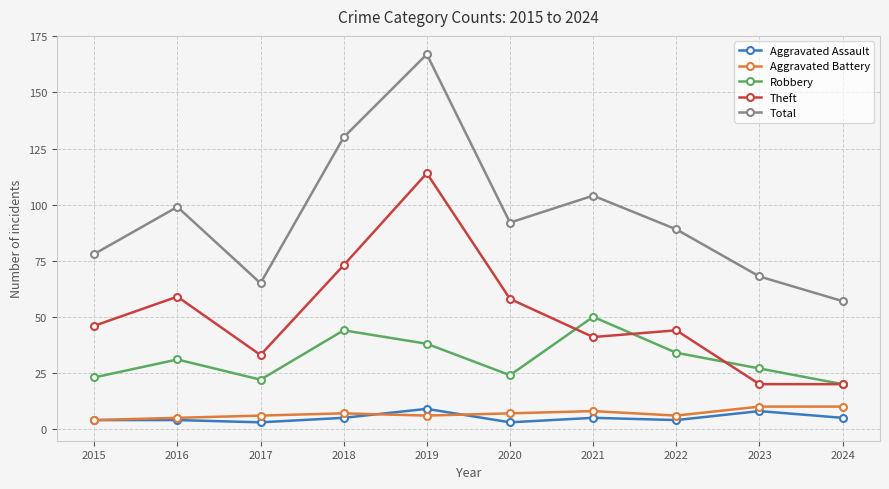

At 2018, list the series in order from smallest to largest.

Aggravated Assault, Aggravated Battery, Robbery, Theft, Total